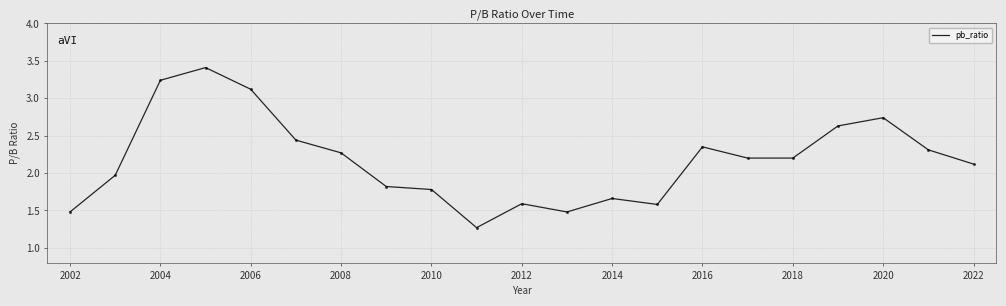

Is this an area chart (filled region under the line)?

No